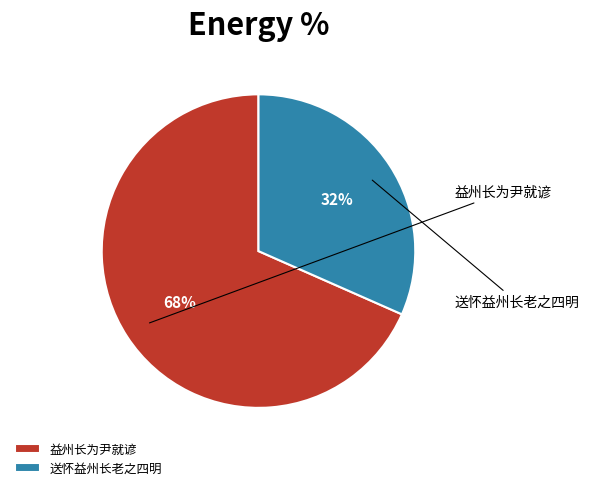

Is it true that 送怀益州长老之四明 is 38% of the pie?

False